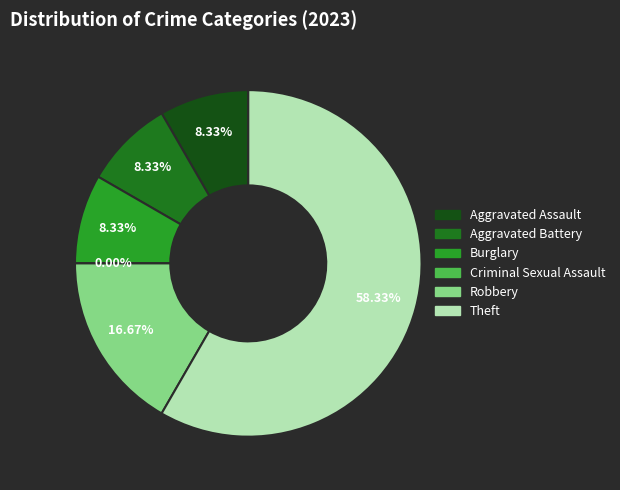

What is the total percentage of Aggravated Battery and Burglary?

16.7%